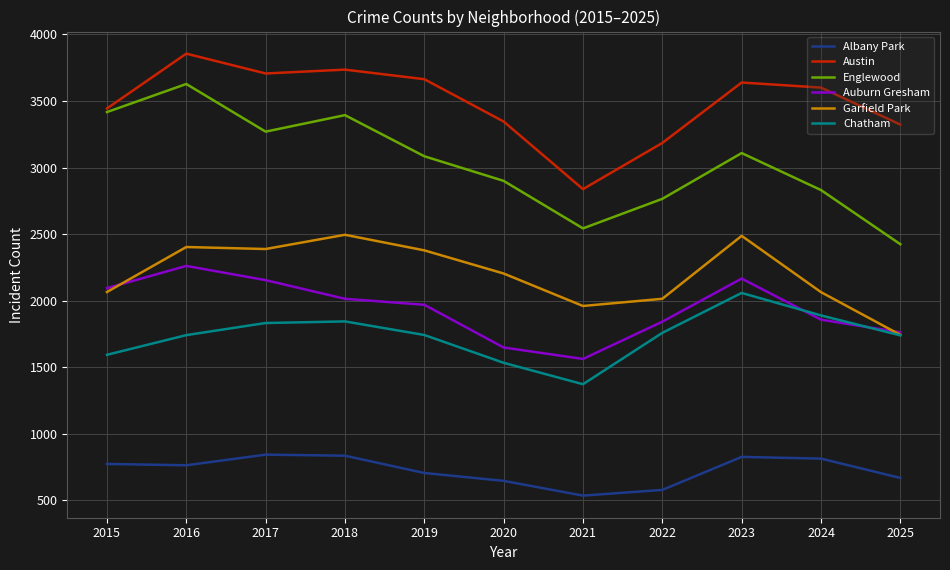

The value of Albany Park at 2017 is 843. True or false?

True